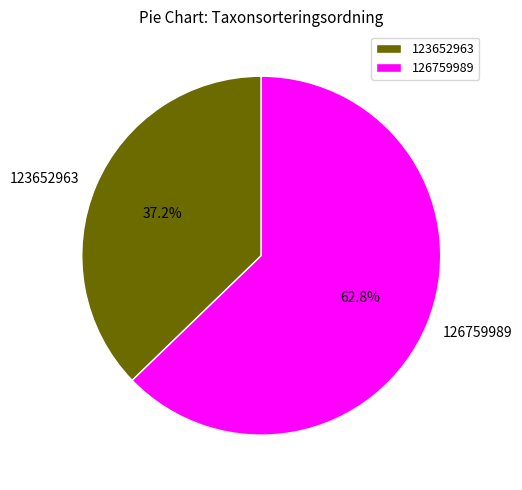

True or false: 123652963 accounts for 50% of the total.

False